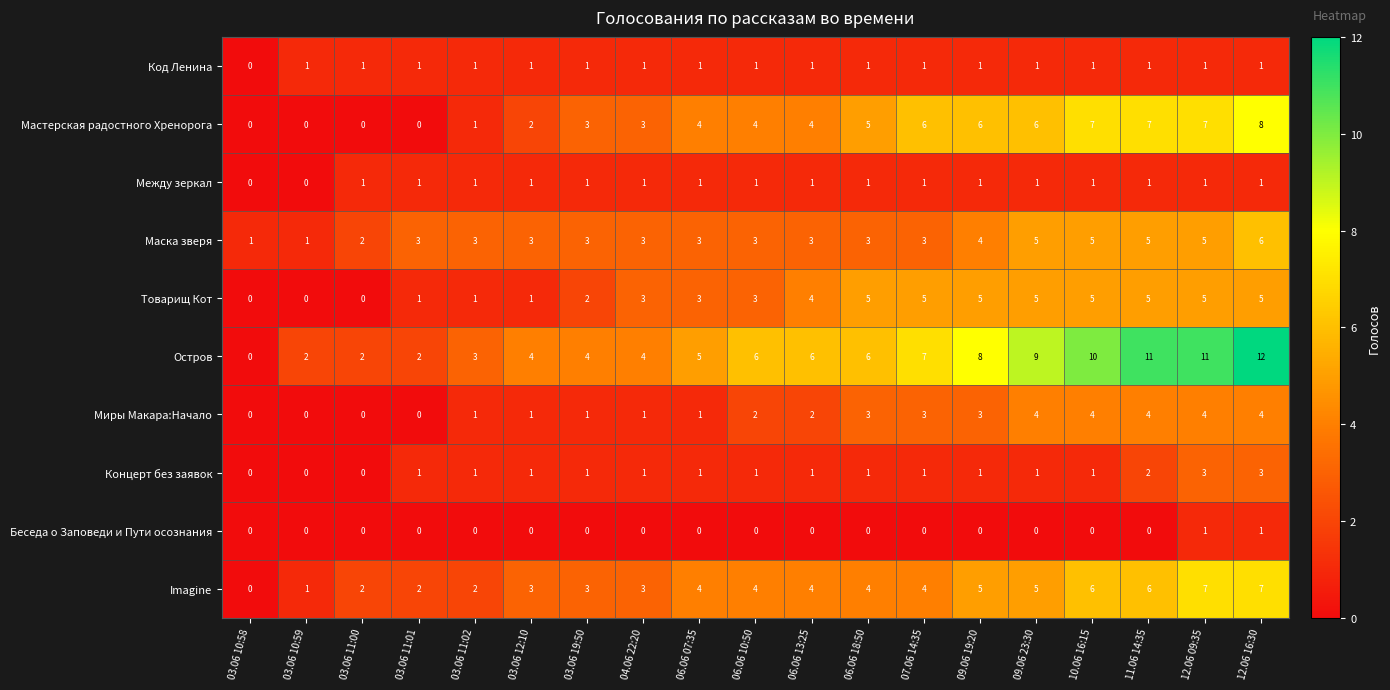

At which category is the sum across all series the highest?

12.06 16:30